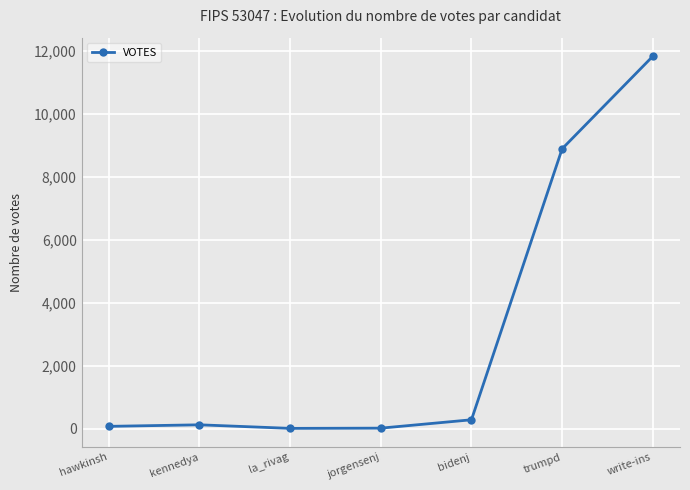

Is it true that the value at trumpd is 8900?

True